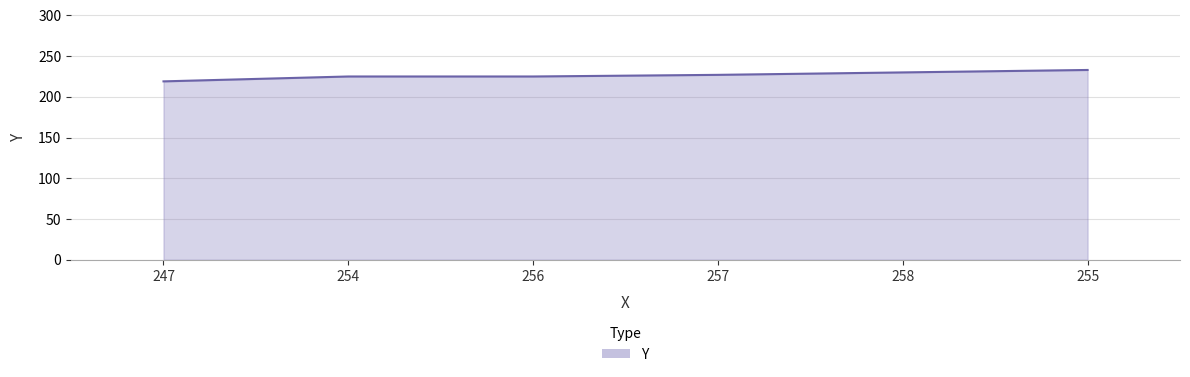

True or false: there are more than 2 points higher than both neighbors.

False